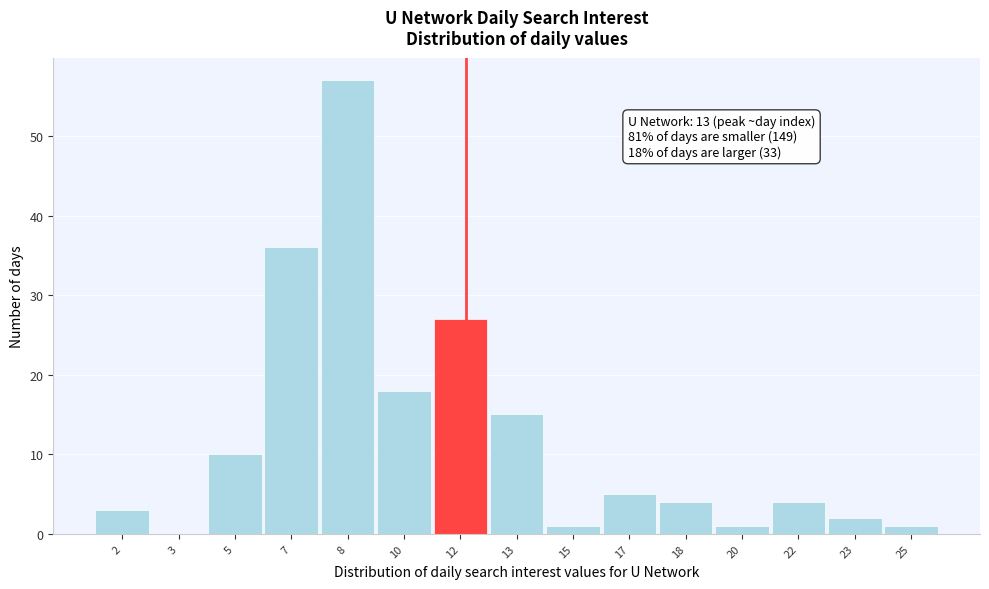

Reading left to right, list all the values displayed in this chart.

2=3	3=0	5=10	7=36	8=57	10=18	12=27	13=15	15=1	17=5	18=4	20=1	22=4	23=2	25=1